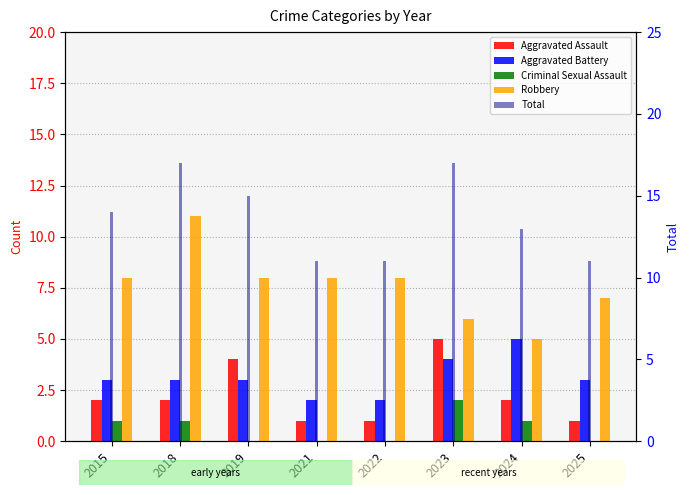

Reading left to right, what are all the values shown in this chart?

Aggravated Assault: 2015=2	2018=2	2019=4	2021=1	2022=1	2023=5	2024=2	2025=1
Aggravated Battery: 2015=3	2018=3	2019=3	2021=2	2022=2	2023=4	2024=5	2025=3
Criminal Sexual Assault: 2015=1	2018=1	2019=0	2021=0	2022=0	2023=2	2024=1	2025=0
Robbery: 2015=8	2018=11	2019=8	2021=8	2022=8	2023=6	2024=5	2025=7
Total: 2015=14	2018=17	2019=15	2021=11	2022=11	2023=17	2024=13	2025=11